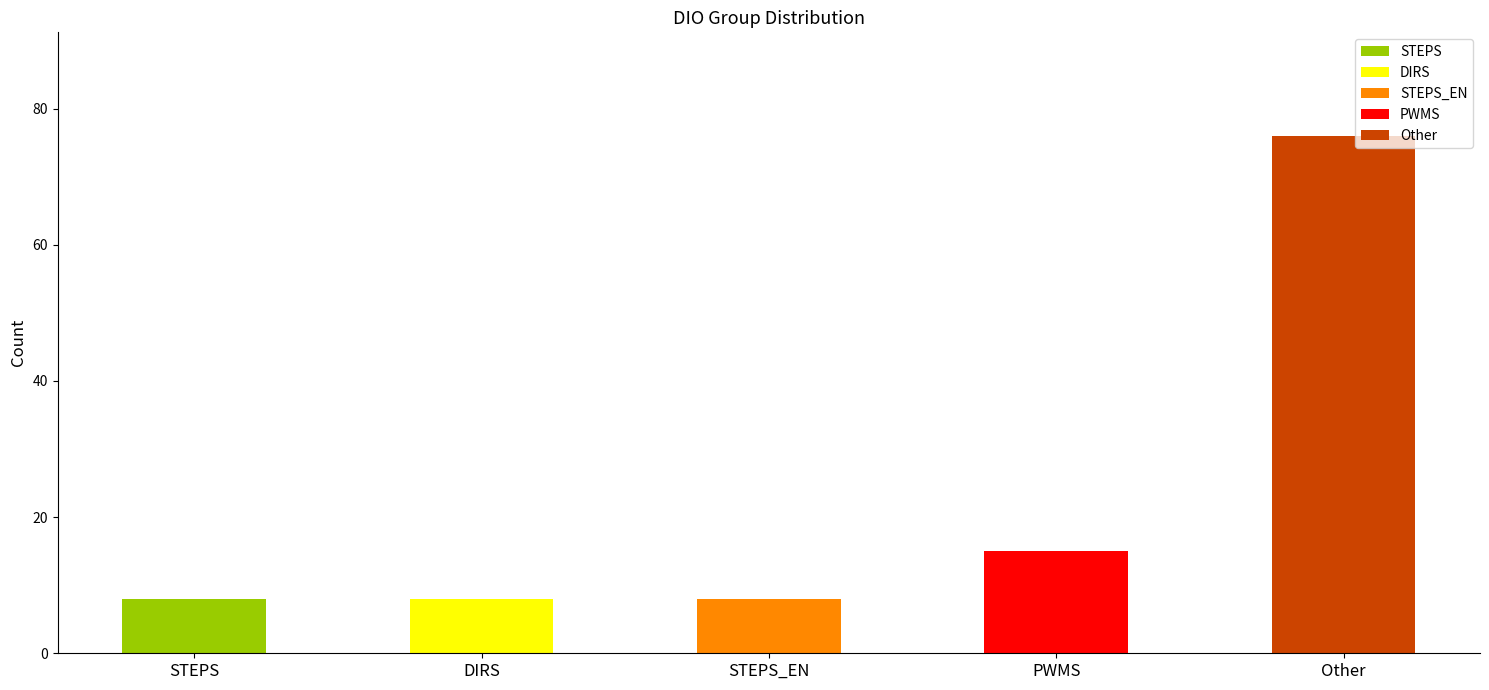

Count the number of values greater than 8.

2